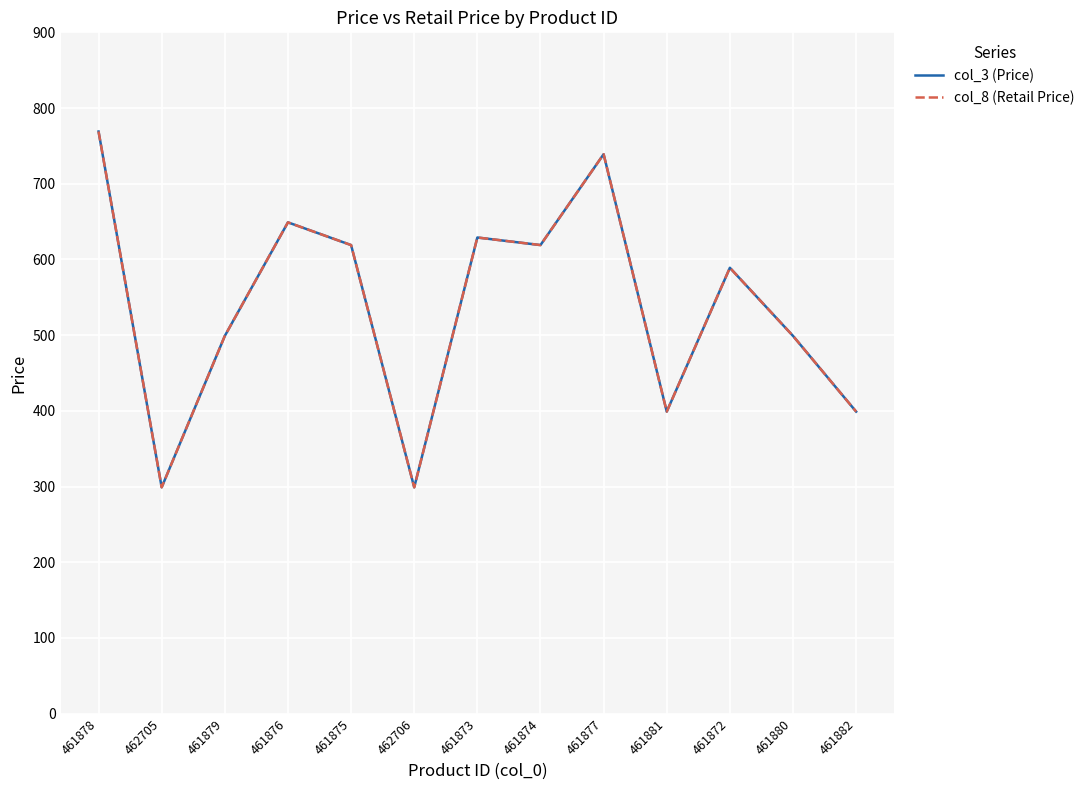

Reading right to left, extract all data points from this chart.

col_3 (Price): 461882=399	461880=499	461872=589	461881=399	461877=739	461874=619	461873=629	462706=299	461875=619	461876=649	461879=499	462705=299	461878=769
col_8 (Retail Price): 461882=399	461880=499	461872=589	461881=399	461877=739	461874=619	461873=629	462706=299	461875=619	461876=649	461879=499	462705=299	461878=769